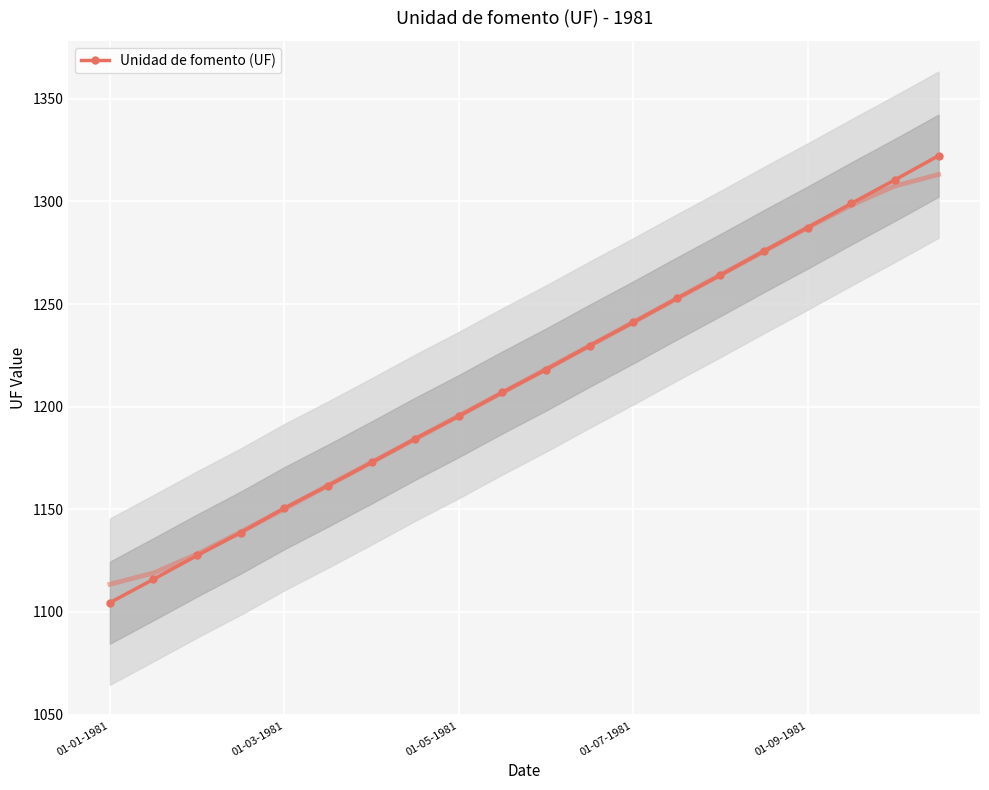

True or false: the data shows 629.5 at 19.

False